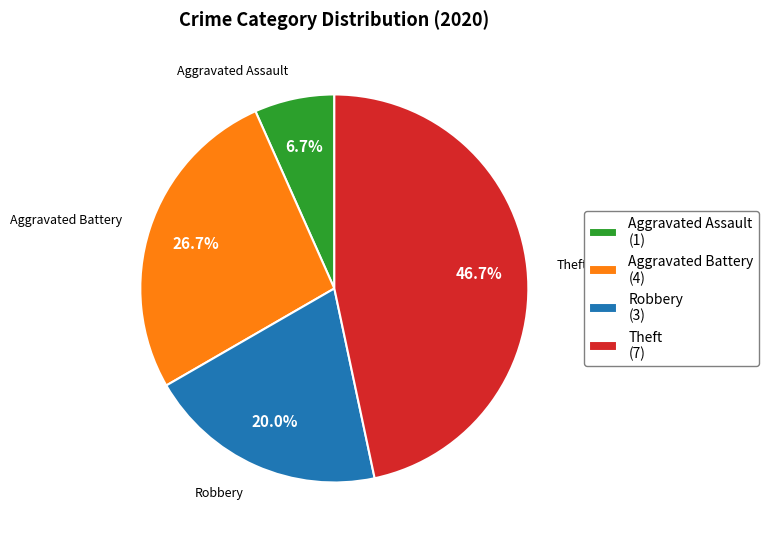

To the nearest percent, what is the combined percentage of Theft and Aggravated Assault?

53%